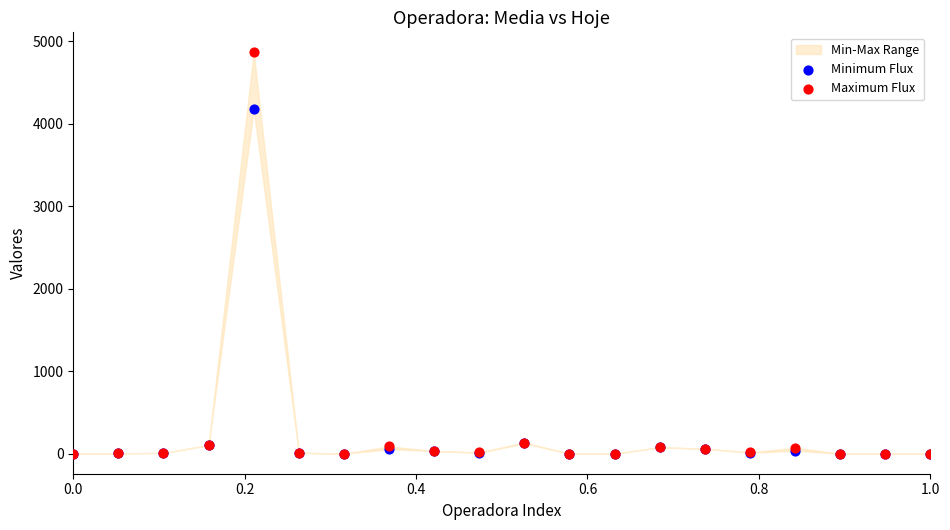

In the Maximum Flux series, what Y value is closest to 2431?

135